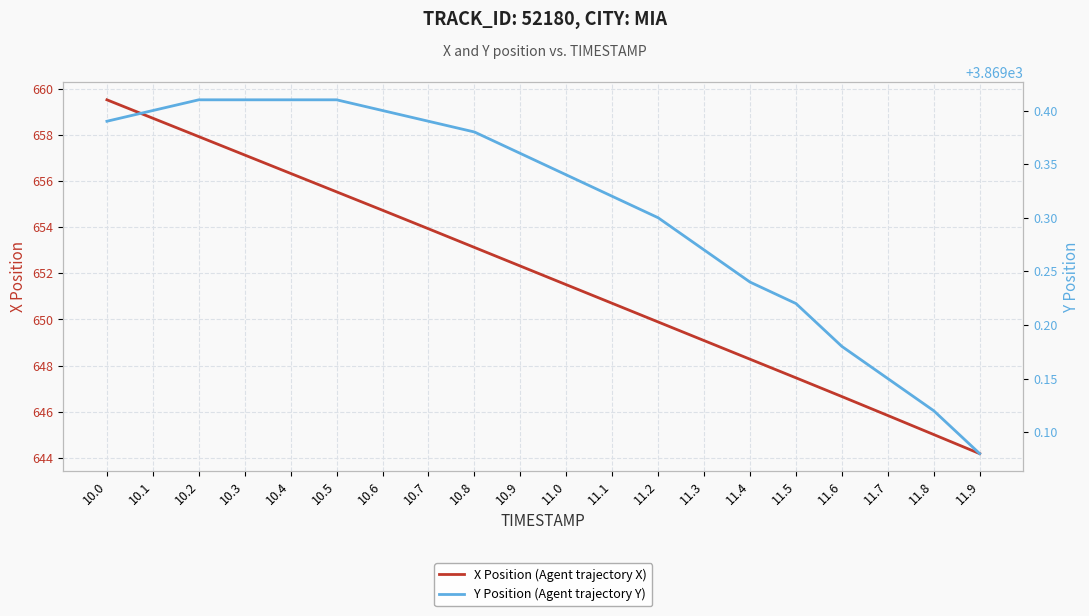

Reading left to right, transcribe all the data shown in this chart.

X Position (Agent trajectory X): 659.5	658.7	657.9	657.1	656.3	655.5	654.7	653.9	653.1	652.3	651.5	650.7	649.9	649.1	648.3	647.5	646.7	645.8	645.0	644.2
Y Position (Agent trajectory Y): 3869.4	3869.4	3869.4	3869.4	3869.4	3869.4	3869.4	3869.4	3869.4	3869.4	3869.3	3869.3	3869.3	3869.3	3869.2	3869.2	3869.2	3869.2	3869.1	3869.1